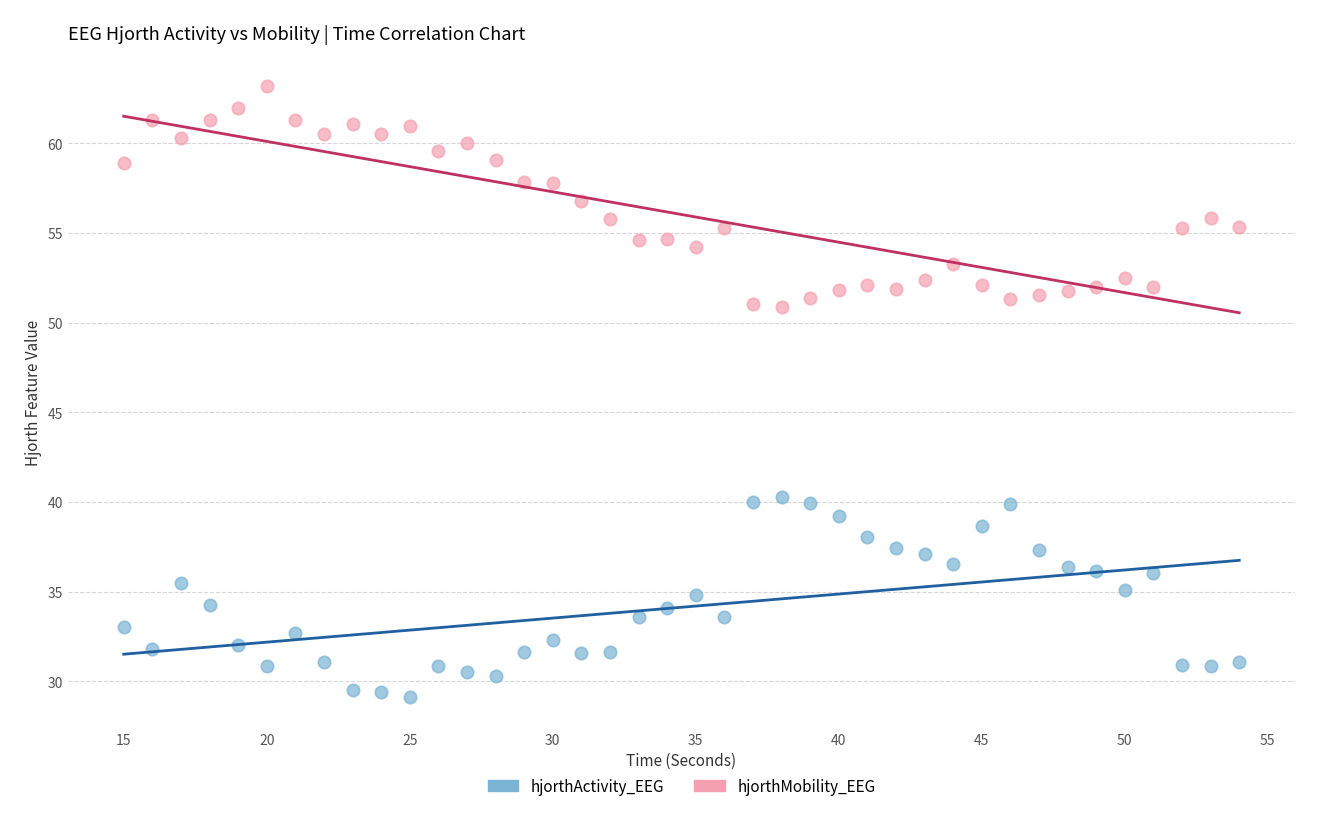

Which series contains the lowest Y value?

hjorthActivity_EEG